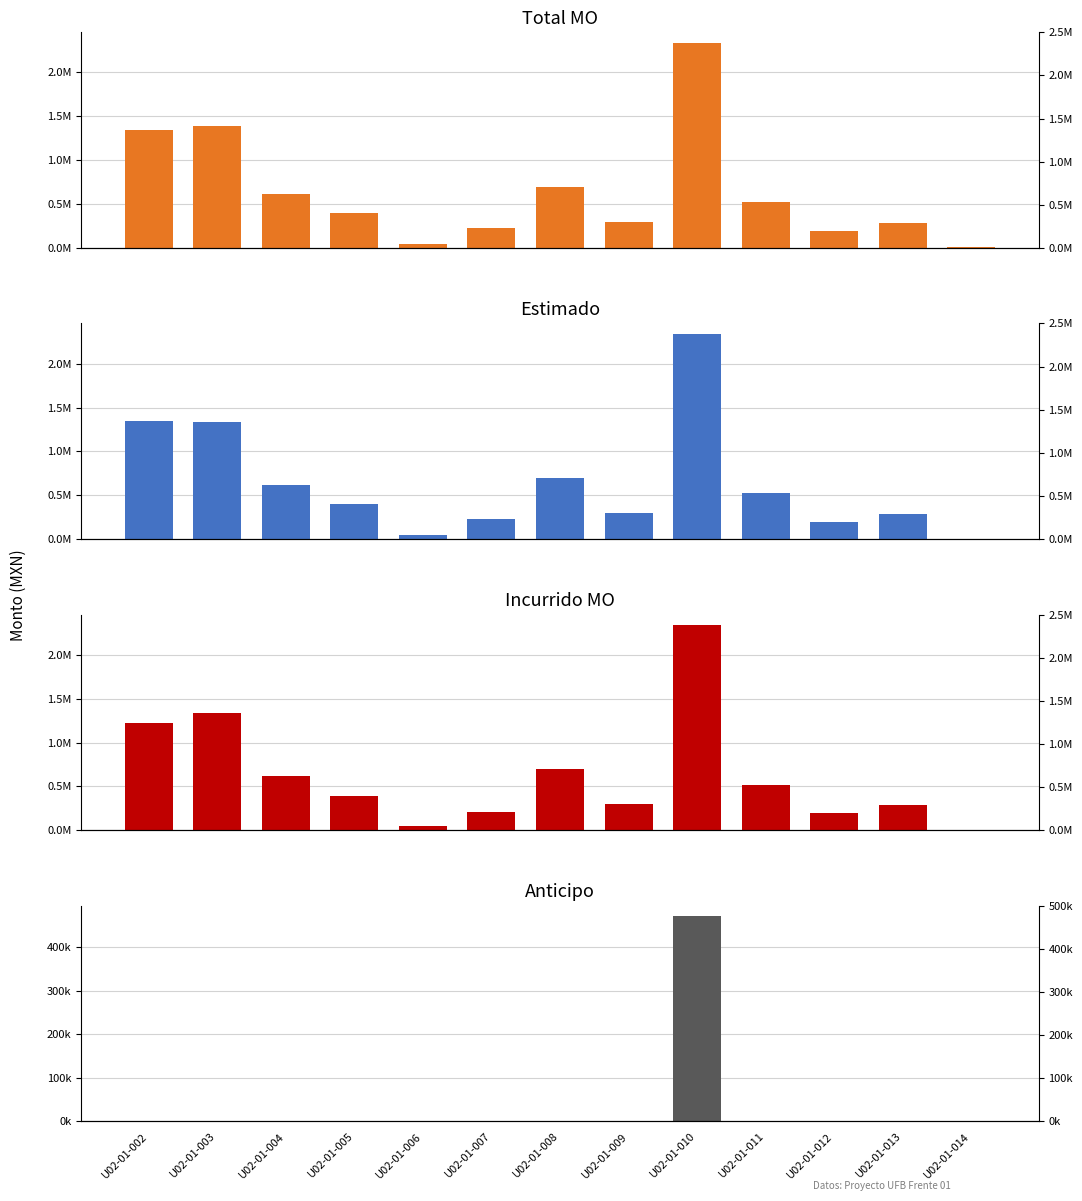

What is the difference between the maximum and minimum values in the Anticipo series?

472069.5